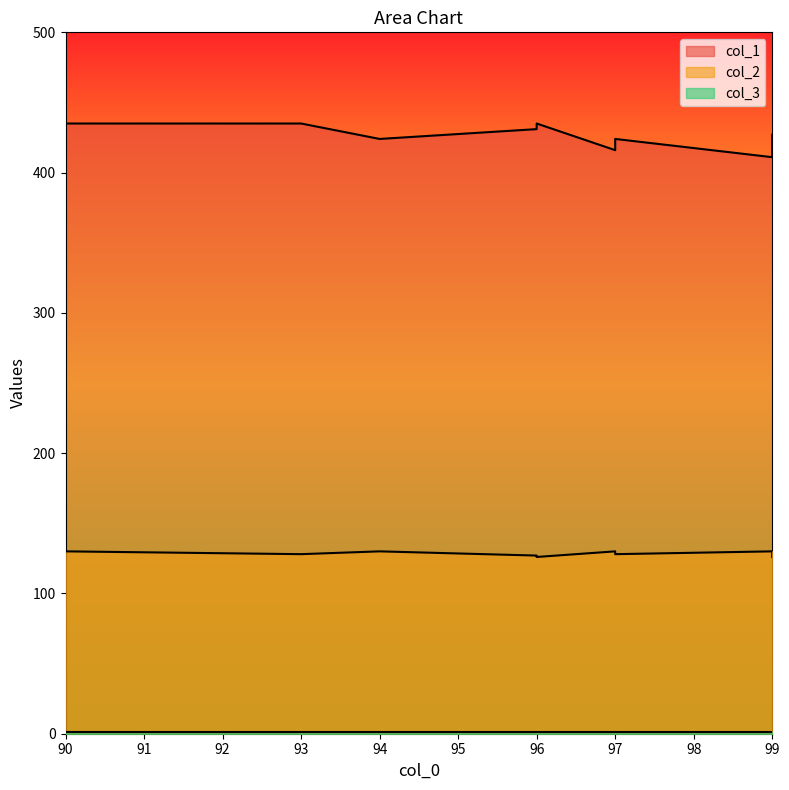

True or false: col_1 and col_2 cross at least once.

False